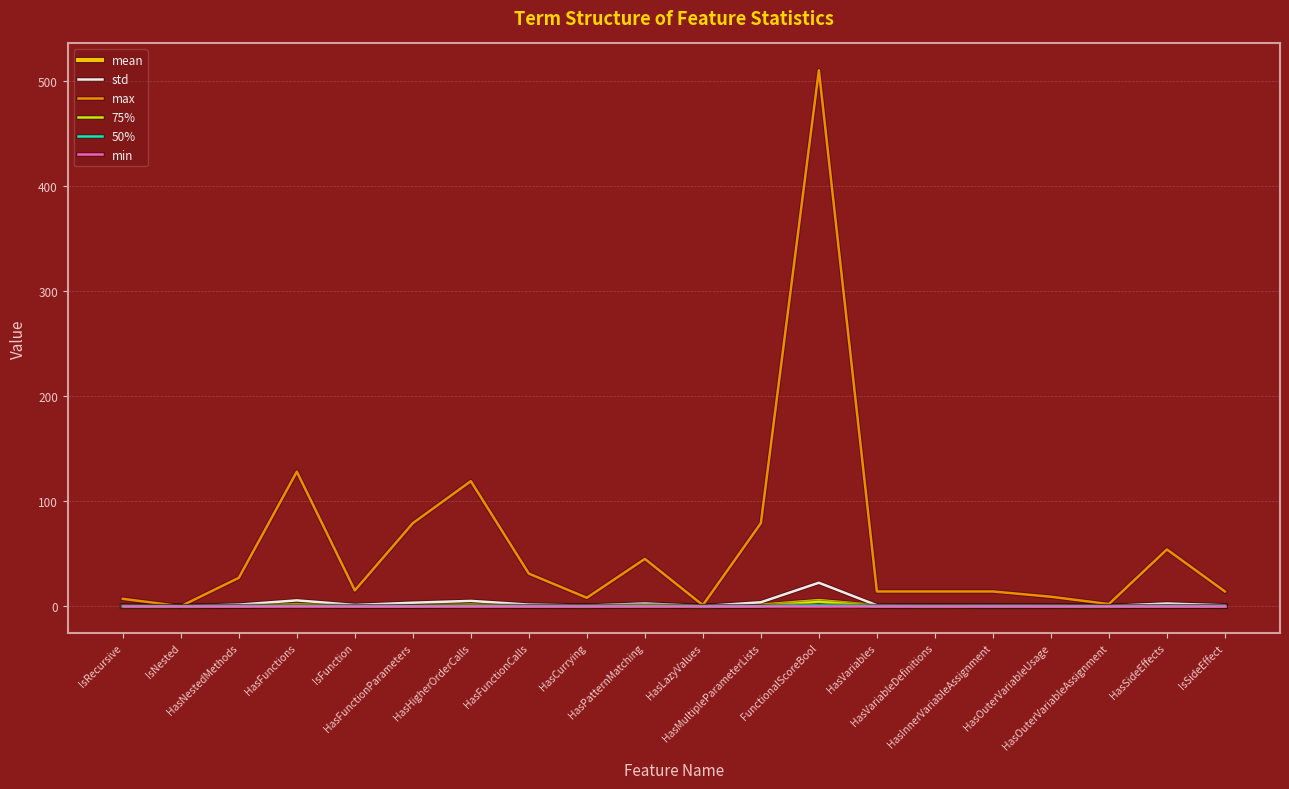

Which series has the largest range (max minus min)?

max